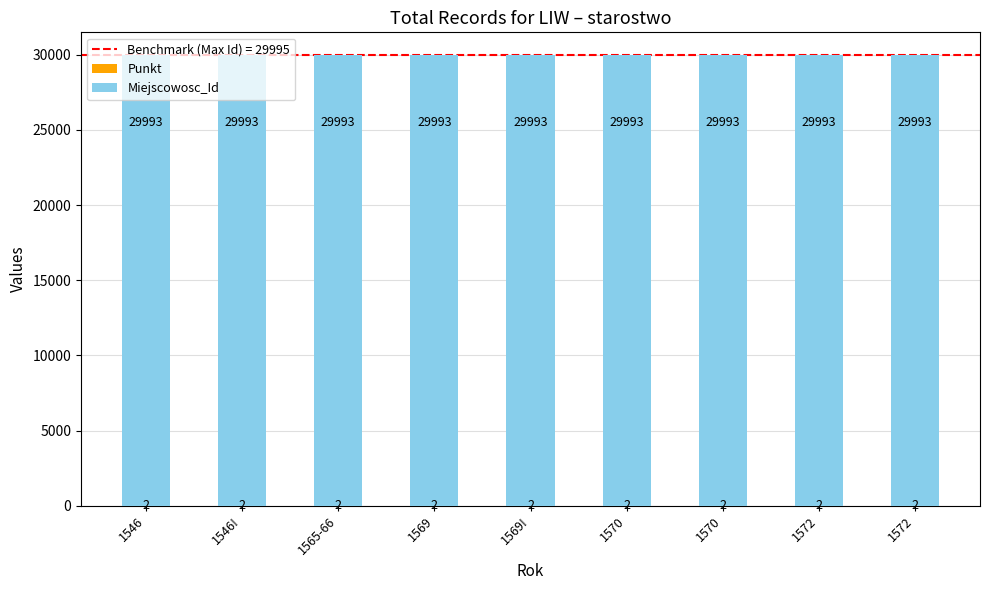

List the labels in order of Miejscowosc_Id value, smallest first.

1546, 1546!, 1565-66, 1569, 1569!, 1570, 1570, 1572, 1572